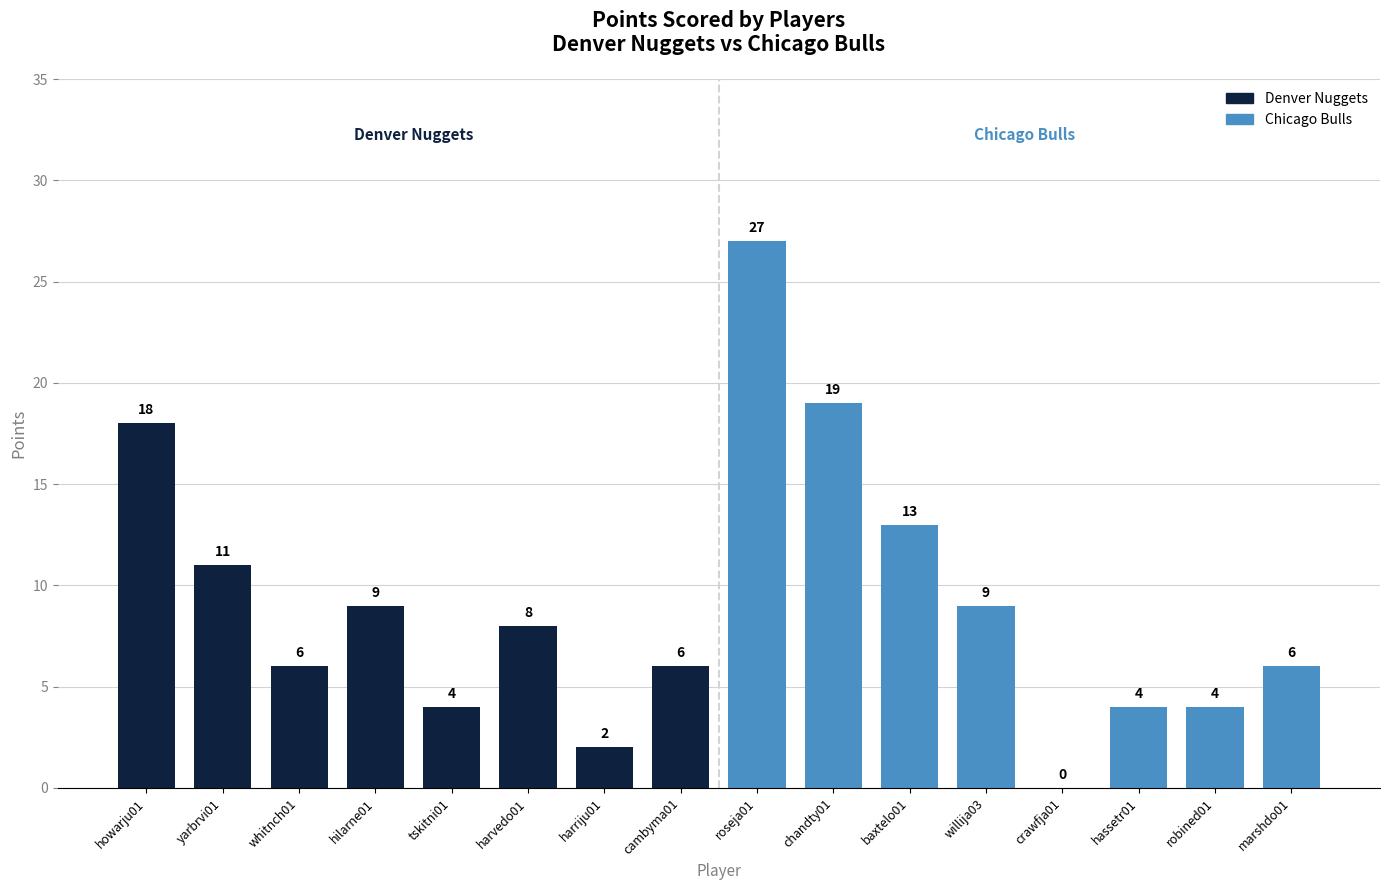

What is the difference between the maximum and minimum values in the Chicago Bulls series?

27